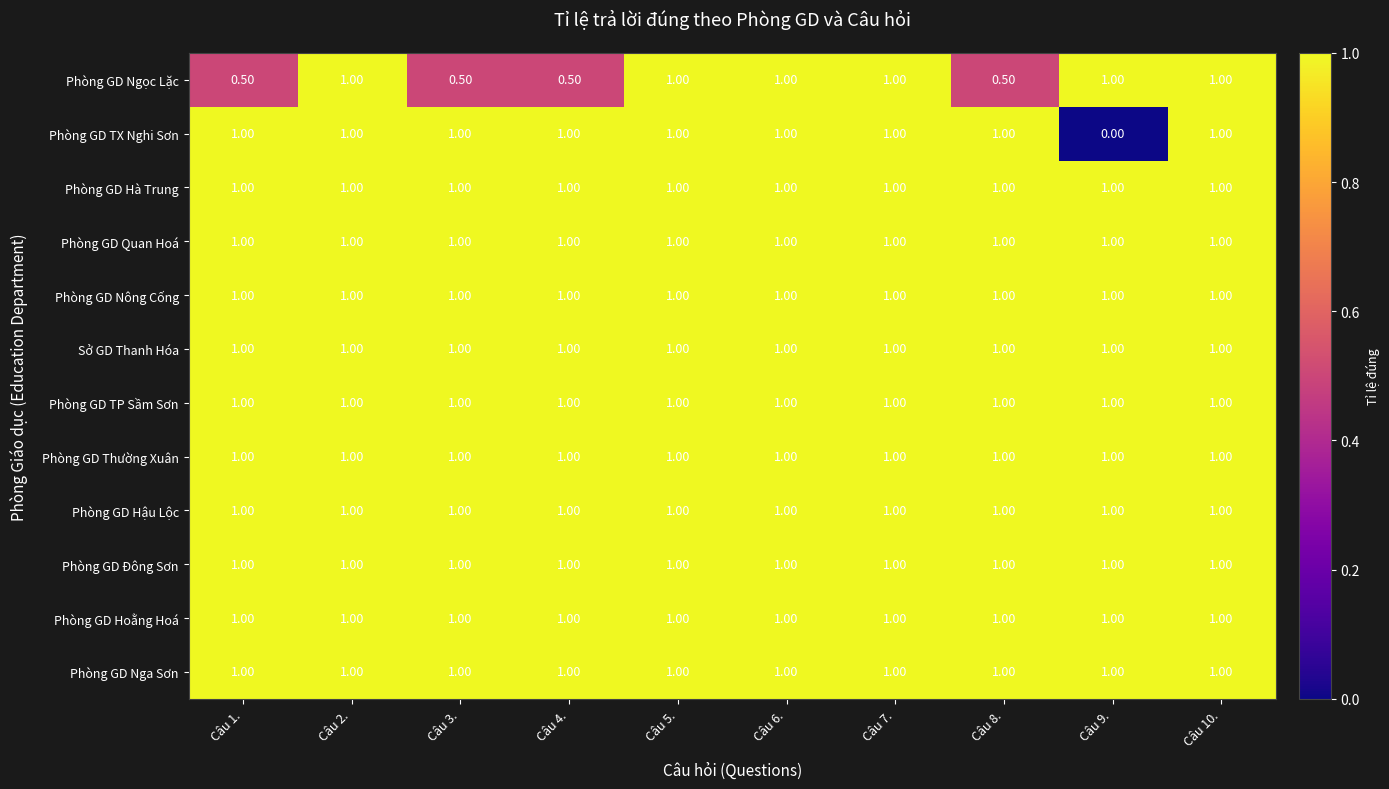

How many values in the Phòng GD TX Nghi Sơn series are below 1?

1